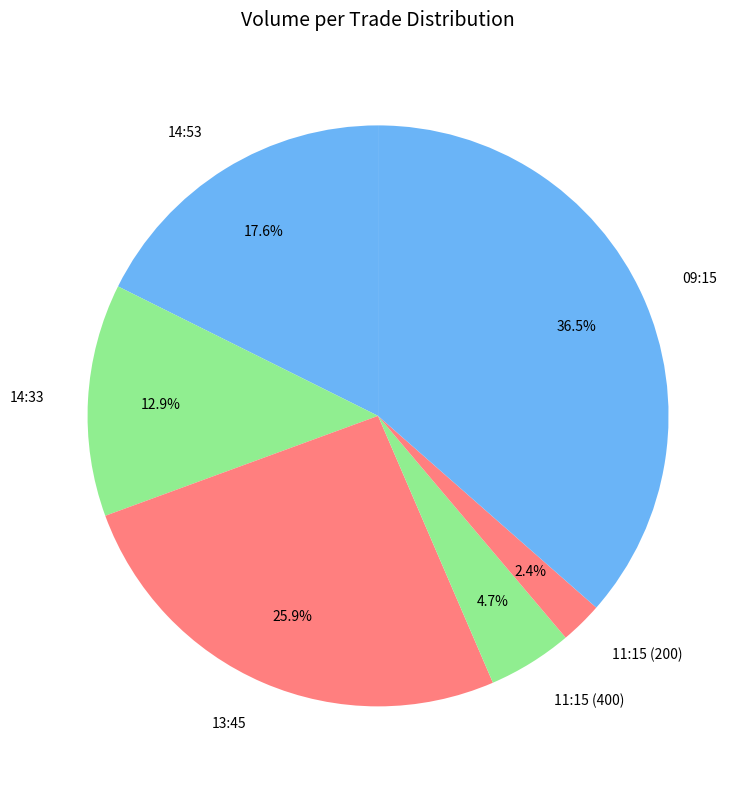

How many segments does this pie chart have?

6